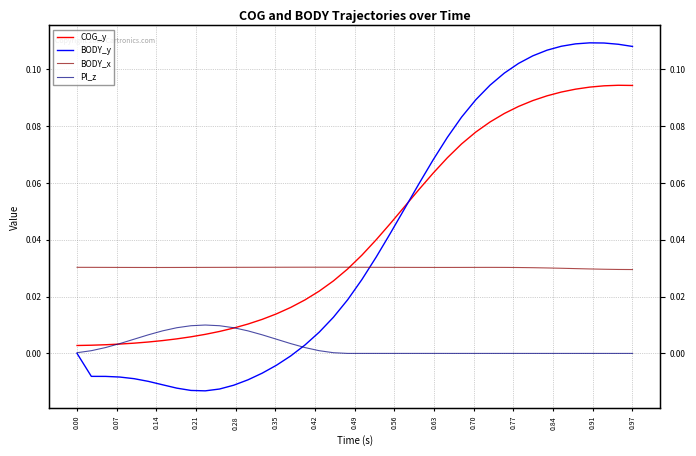

Does the chart have visible grid lines?

Yes